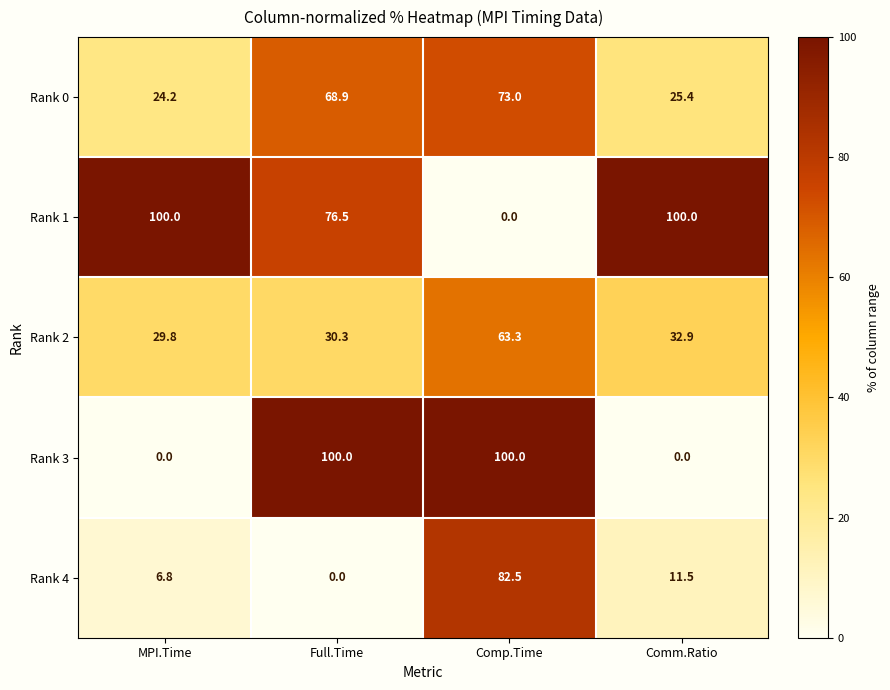

What is the difference between the highest and lowest values at Comm.Ratio?

100.0